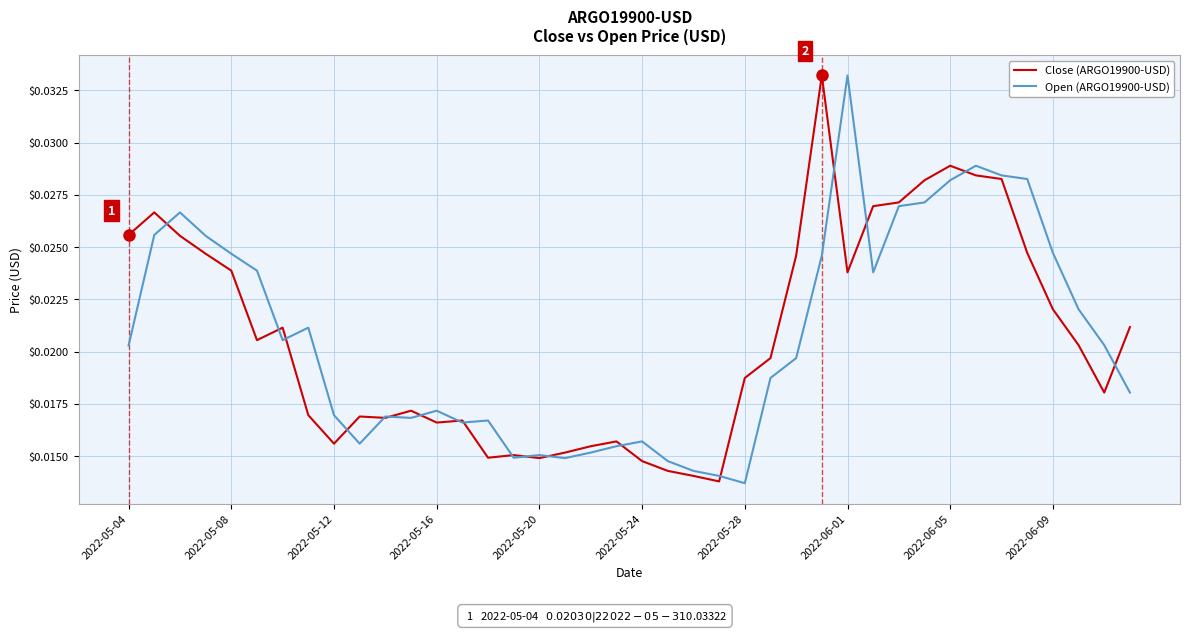

How many interior local valleys does the Close (ARGO19900-USD) series have?

9